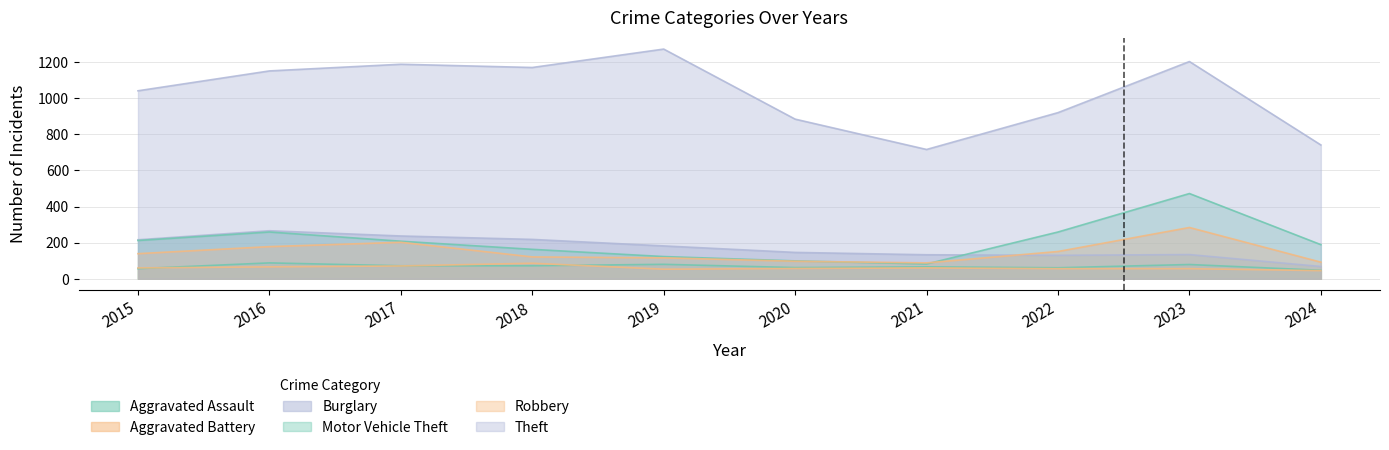

Reading right to left, what are all the values shown in this chart?

Aggravated Assault: 2024=47	2023=79	2022=61	2021=66	2020=62	2019=80	2018=72	2017=72	2016=88	2015=56
Aggravated Battery: 2024=45	2023=56	2022=56	2021=60	2020=57	2019=53	2018=86	2017=71	2016=66	2015=60
Burglary: 2024=68	2023=134	2022=130	2021=133	2020=146	2019=182	2018=218	2017=237	2016=266	2015=216
Motor Vehicle Theft: 2024=189	2023=472	2022=259	2021=82	2020=99	2019=123	2018=163	2017=208	2016=259	2015=212
Robbery: 2024=92	2023=284	2022=151	2021=88	2020=97	2019=116	2018=121	2017=202	2016=178	2015=139
Theft: 2024=741	2023=1203	2022=920	2021=716	2020=884	2019=1272	2018=1170	2017=1188	2016=1151	2015=1041